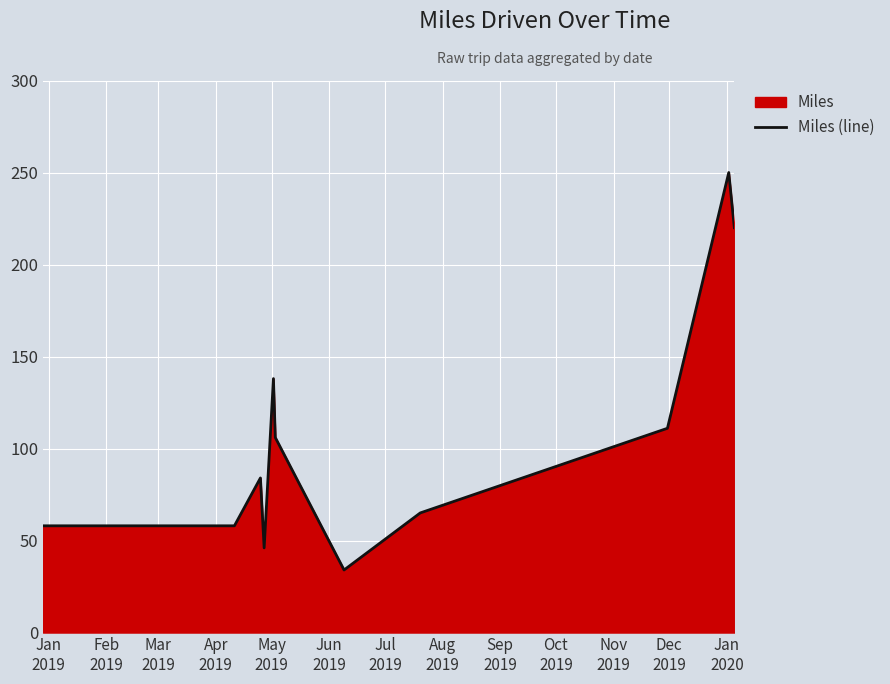

What is the minimum value shown in the chart?

34